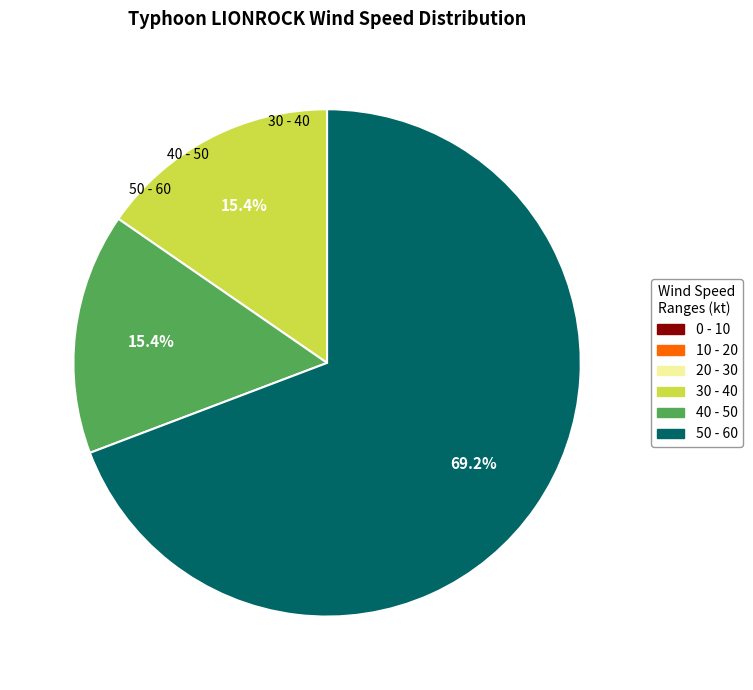

Does any single category account for the majority?

Yes